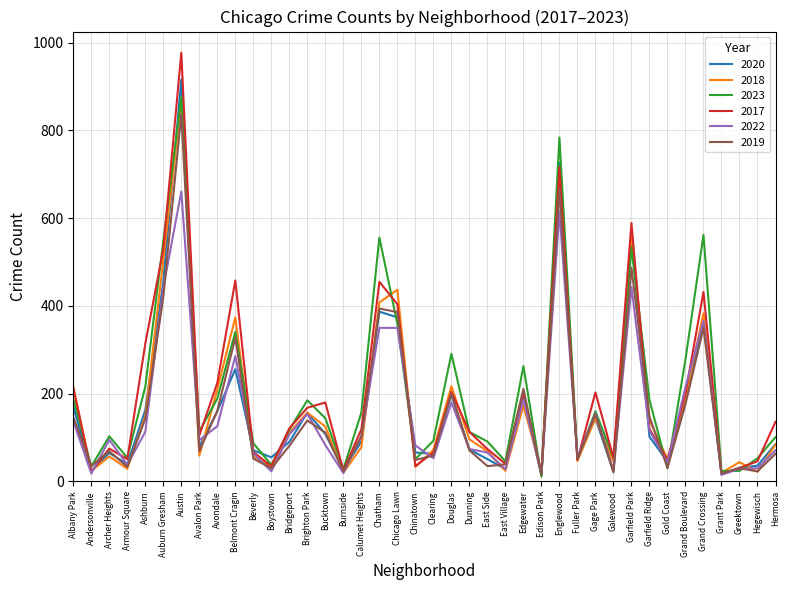

At which label does 2018 reach its peak?

Austin